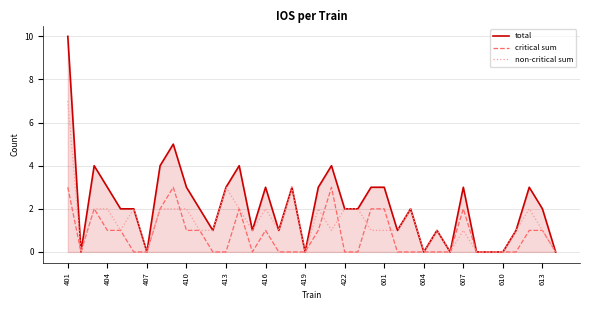

Which series has the largest total across all categories?

total